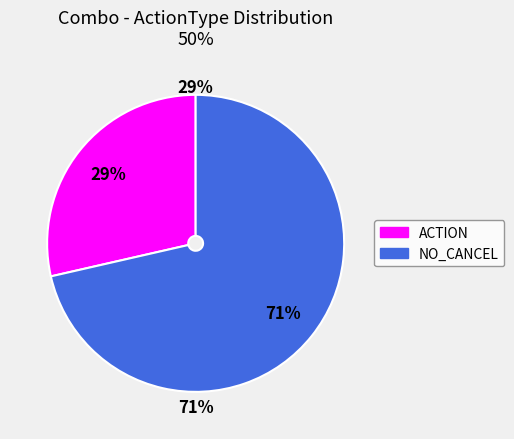

The NO_CANCEL slice represents 50% of the pie. True or false?

False